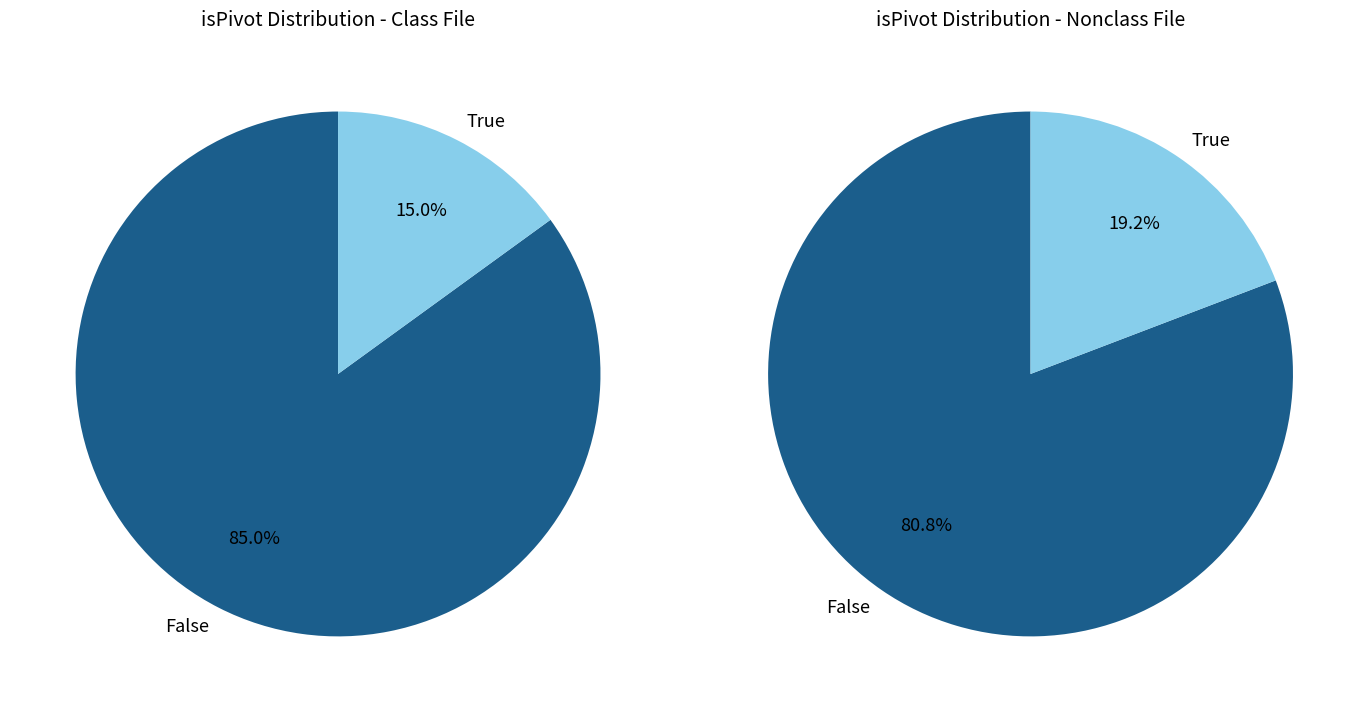

Does 9 represent more than half of the total?

No